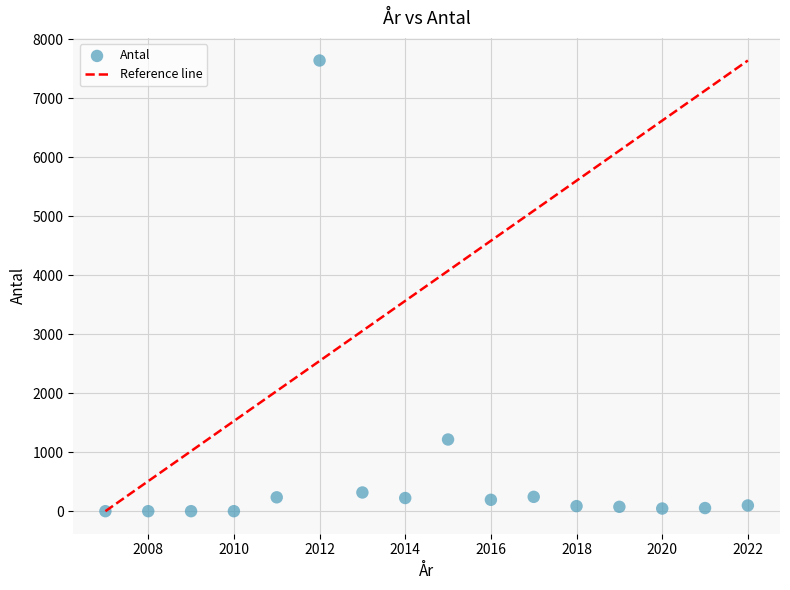

What Y value in the scatter plot is closest to 3819?

1215